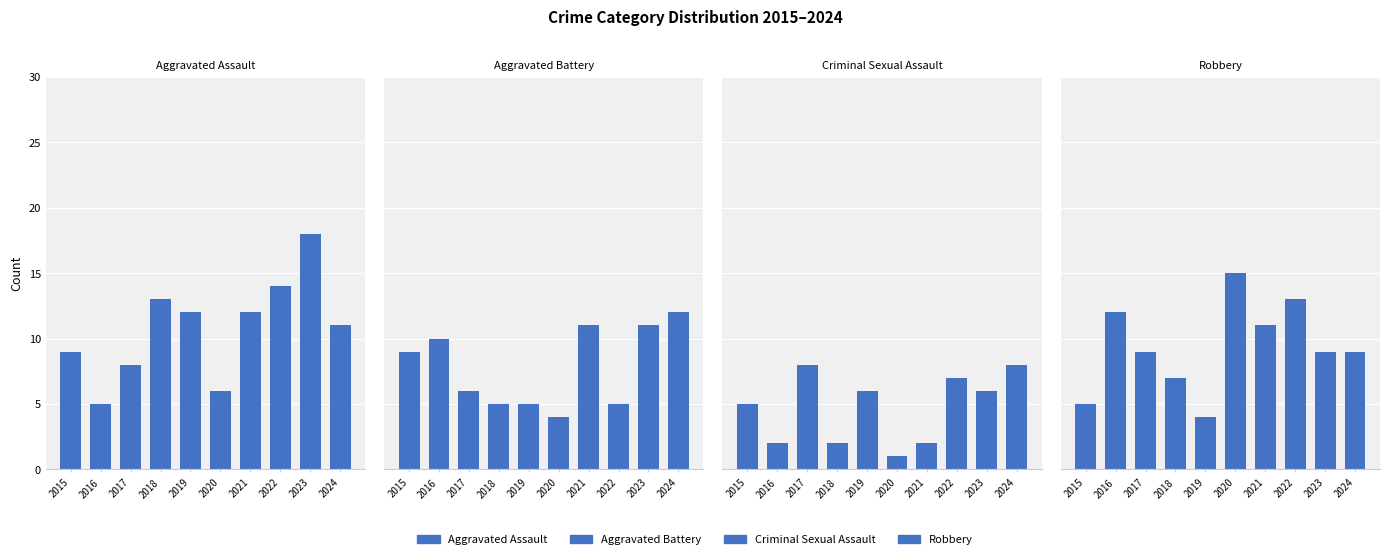

Which series has the widest spread of values?

Aggravated Assault